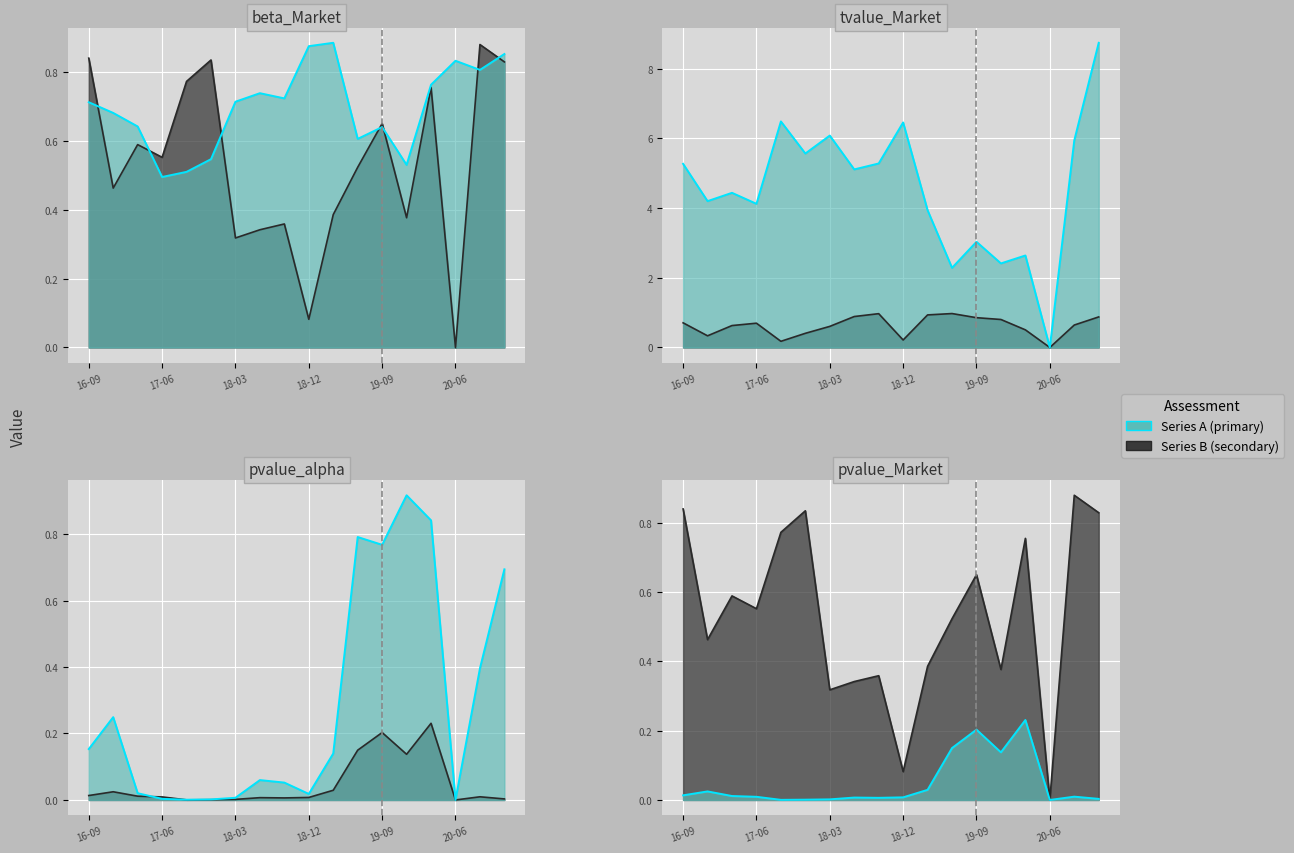

True or false: pvalue_Market and pvalue_alpha cross at least once.

True